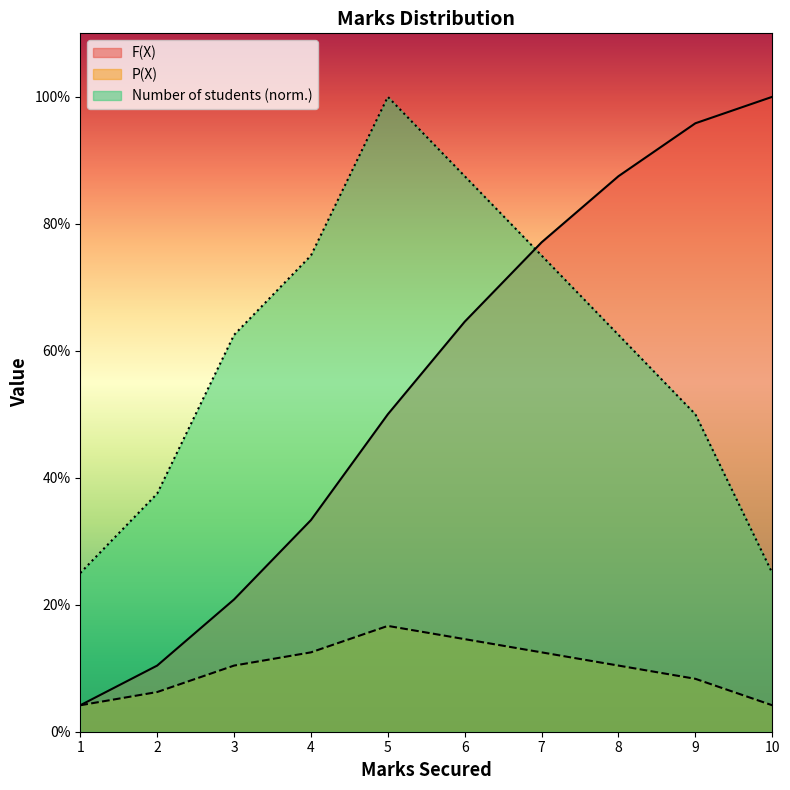

What is the average value of the P(X) series?

0.1